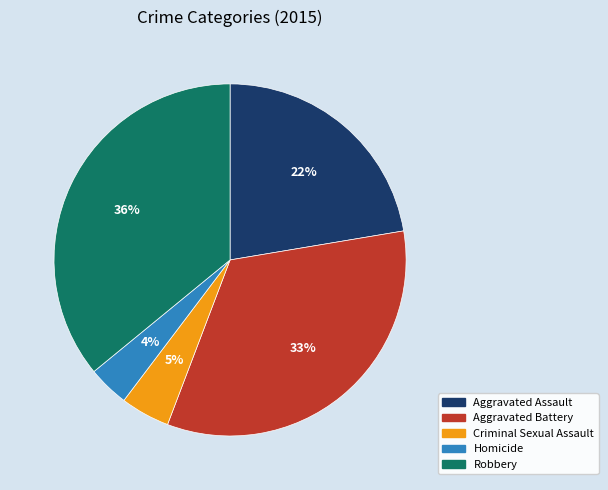

To the nearest percent, what is the combined percentage of Aggravated Assault and Criminal Sexual Assault?

27%